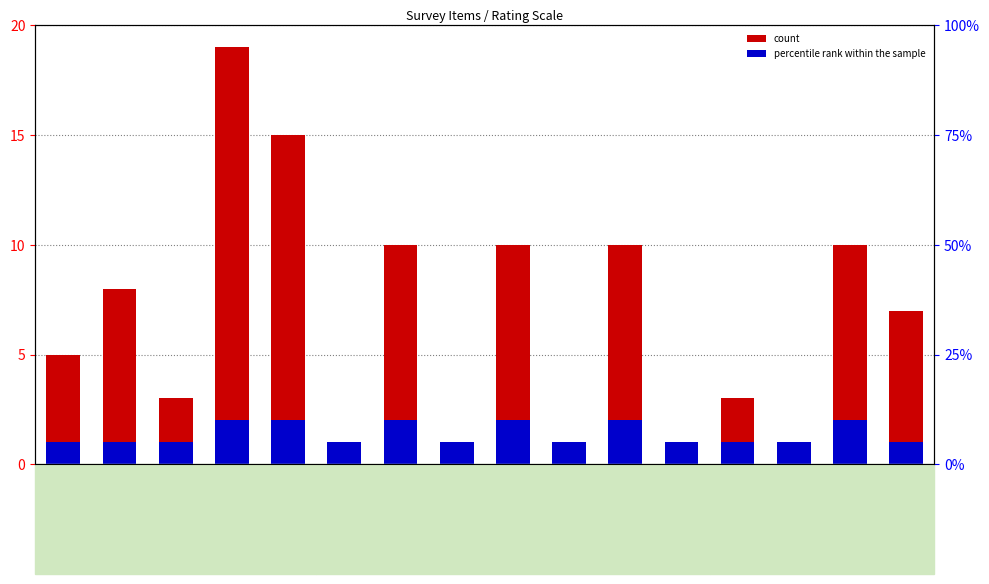

Rank the series at Bad from lowest to highest value.

count, percentile rank within the sample